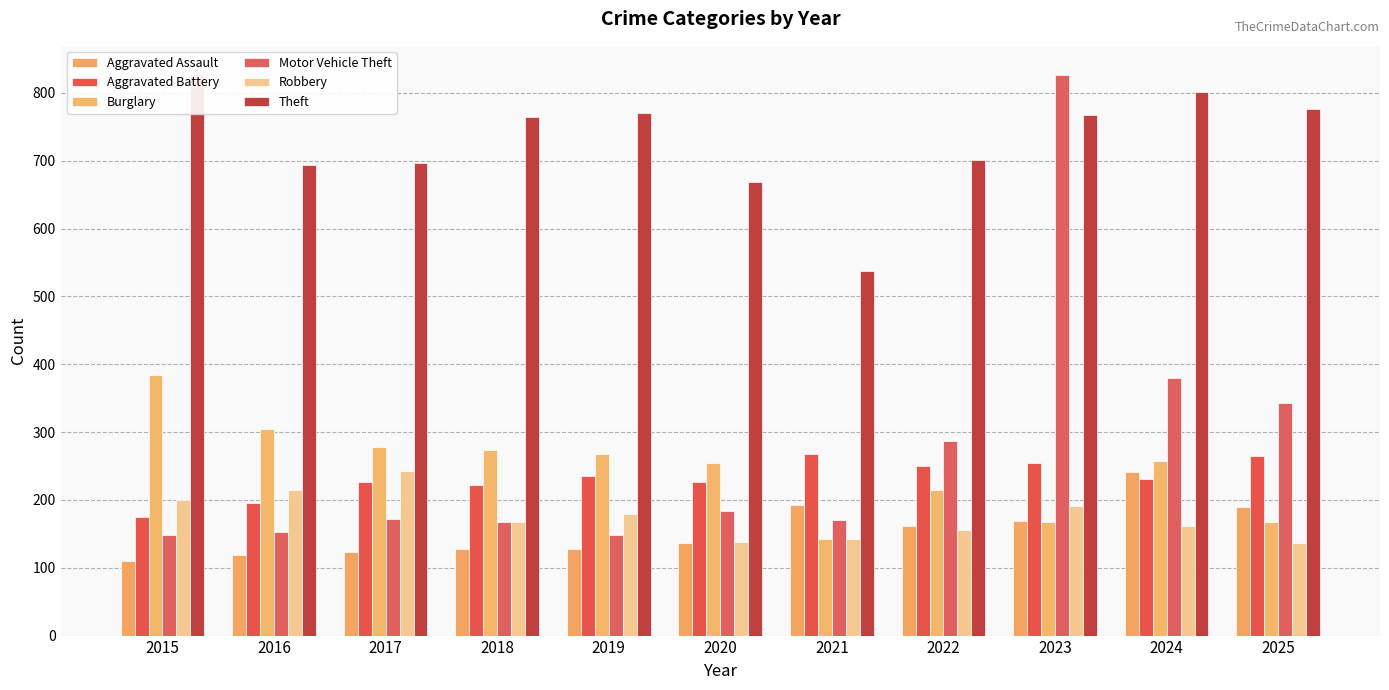

What is the sum of all Theft values?

8006